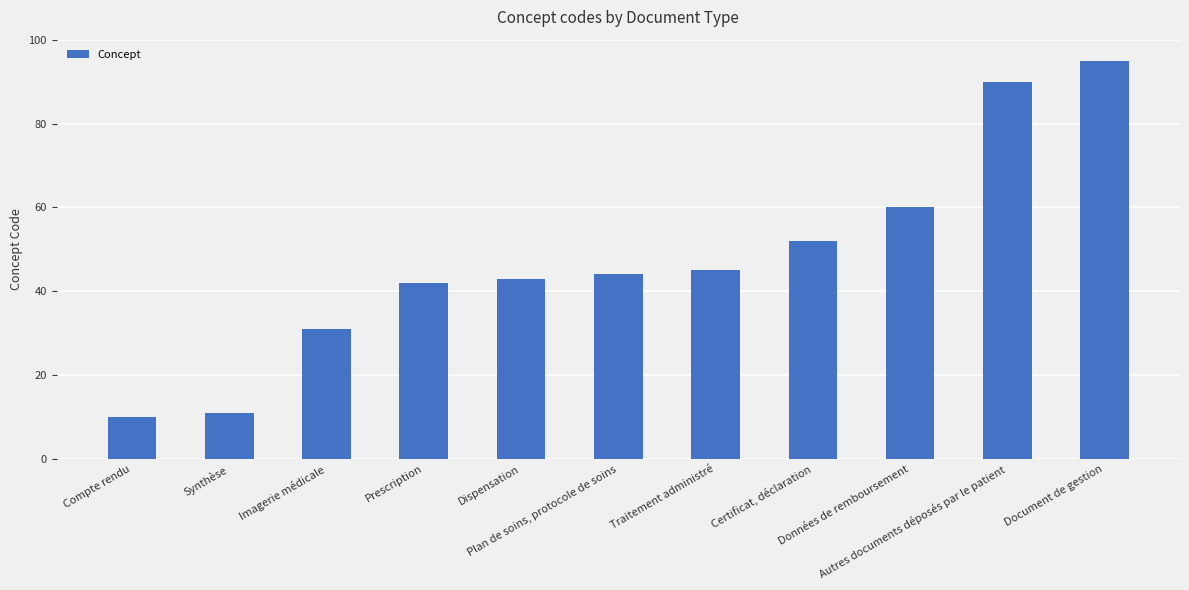

Is it true that the value at Compte rendu is 10?

True